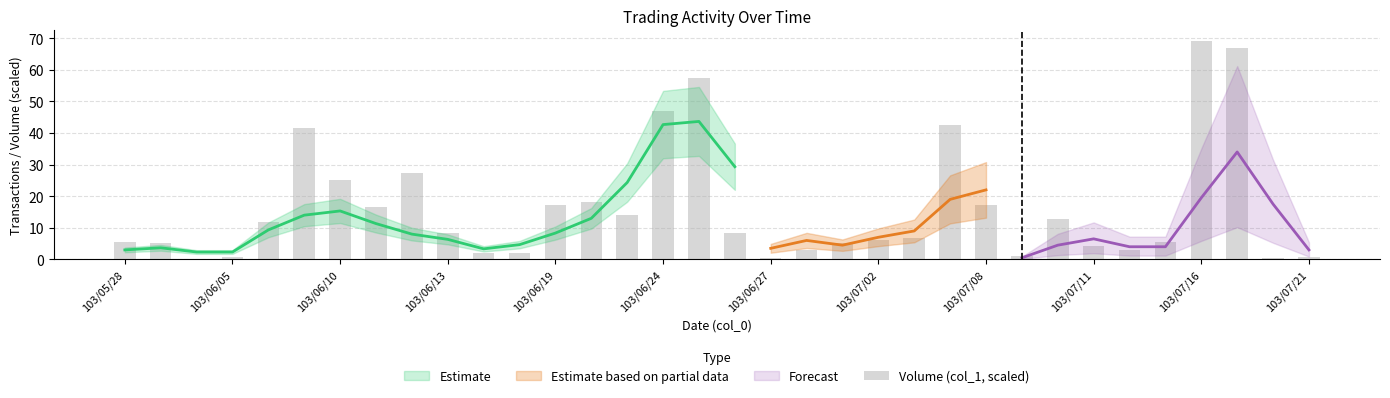

Count the number of values greater than 8.

17